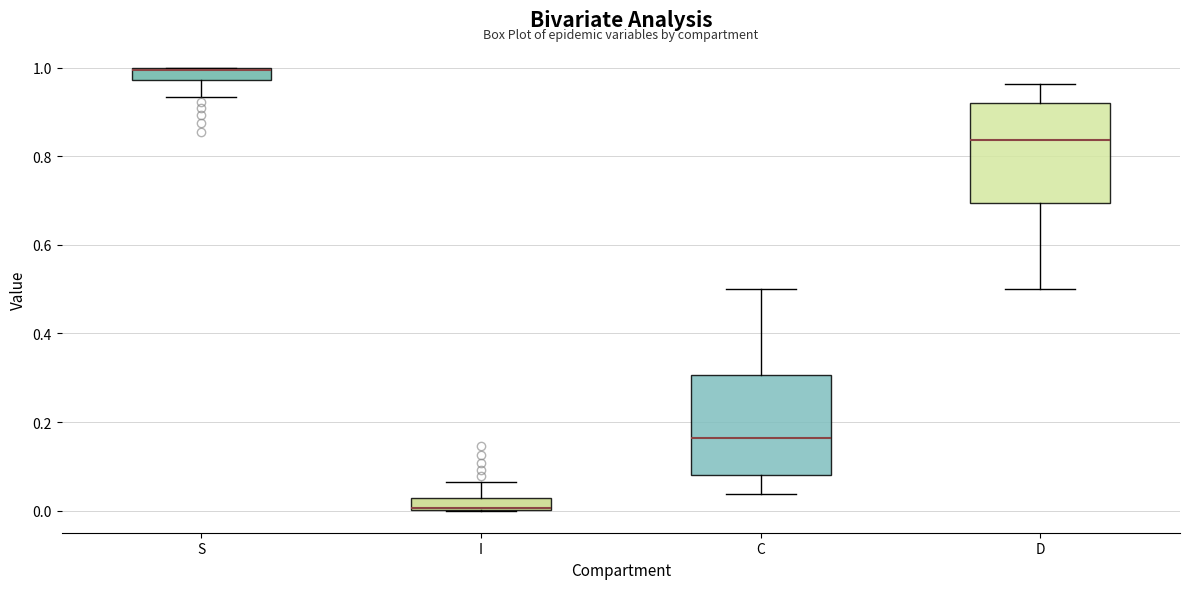

Where does the lower whisker of the box for S end on the y-axis? The values are not printed on the chart, so give them approximately, as read against the axis.

0.94